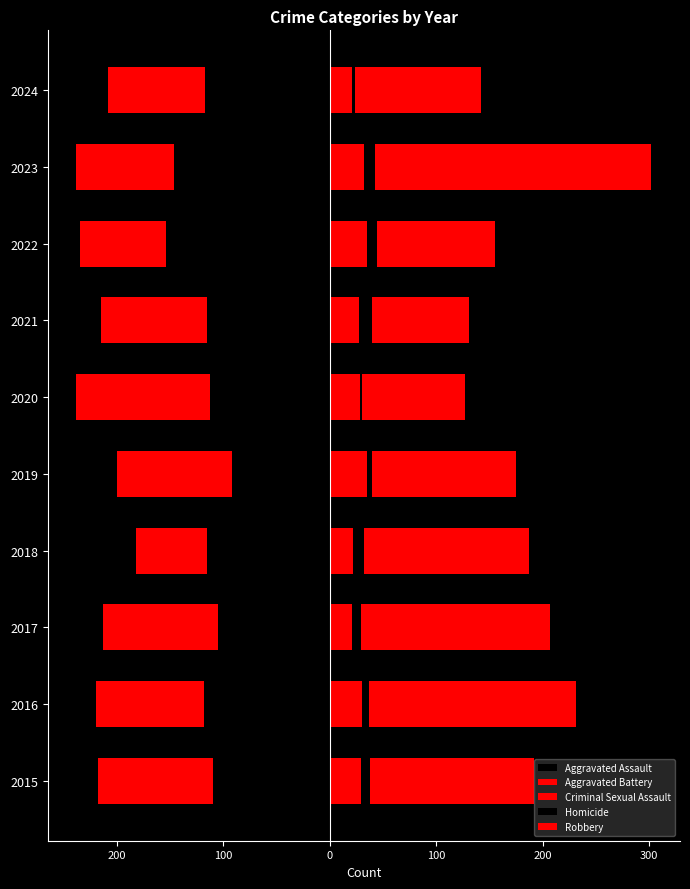

How many groups of bars are there?

10